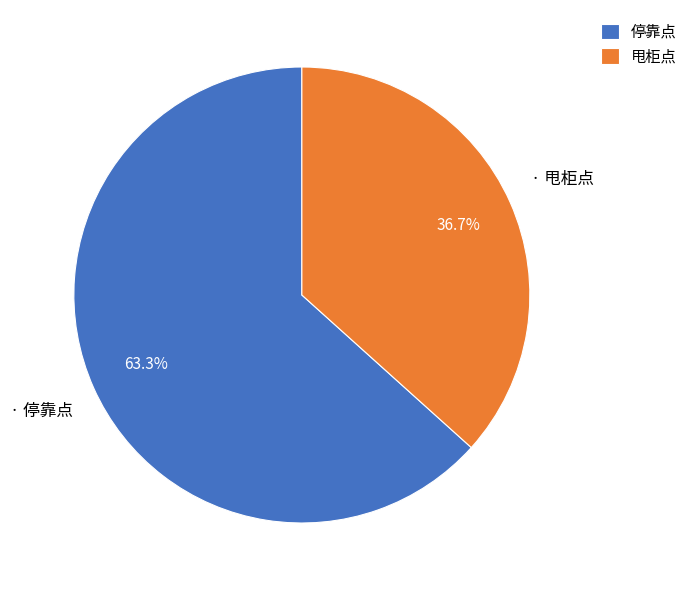

How many segments does this pie chart have?

2